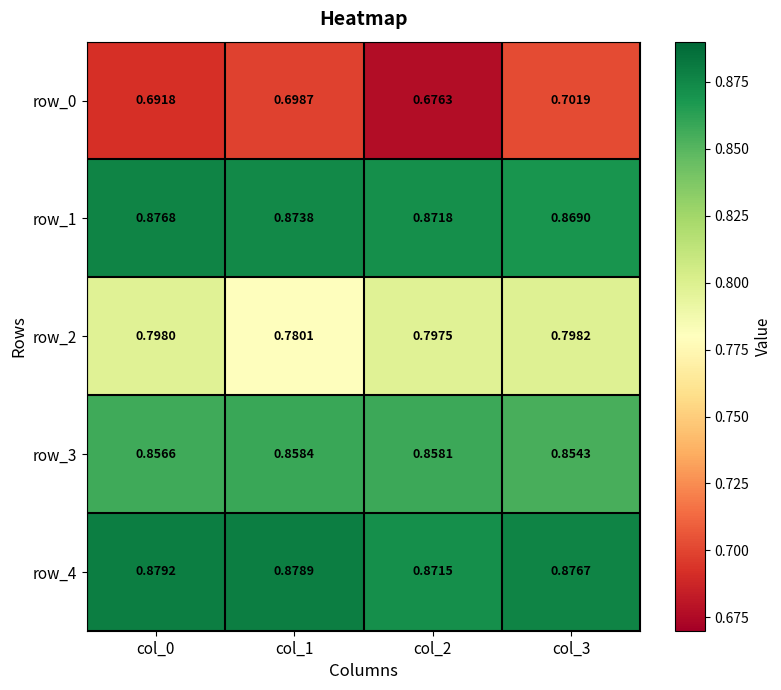

At which category is the sum across all series the highest?

col_0